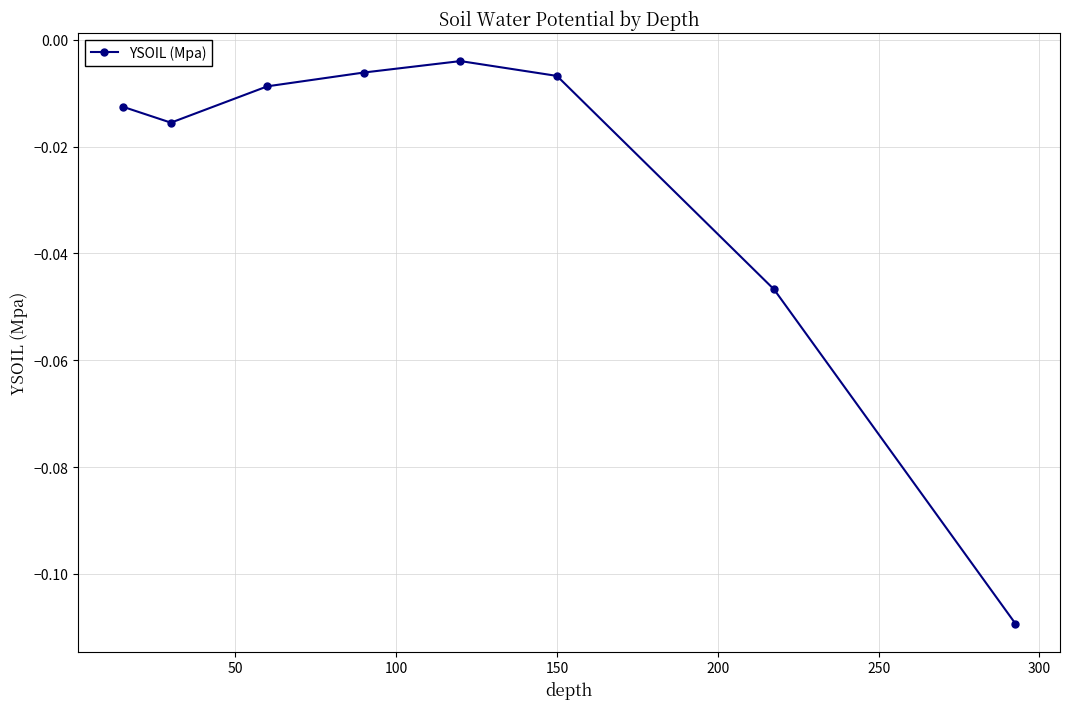

True or false: the data has more than 0 interior local peaks.

True